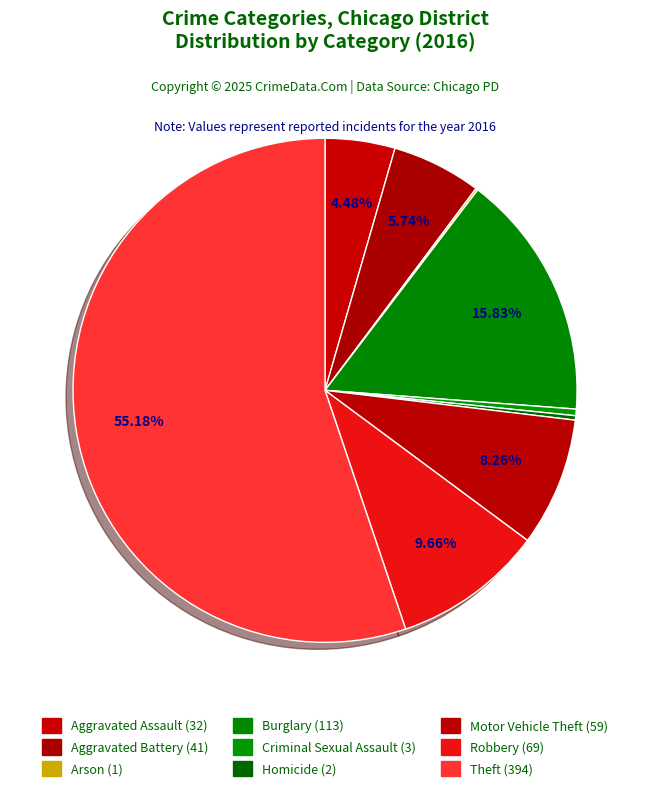

To the nearest percent, what percentage of the pie is Robbery?

10%